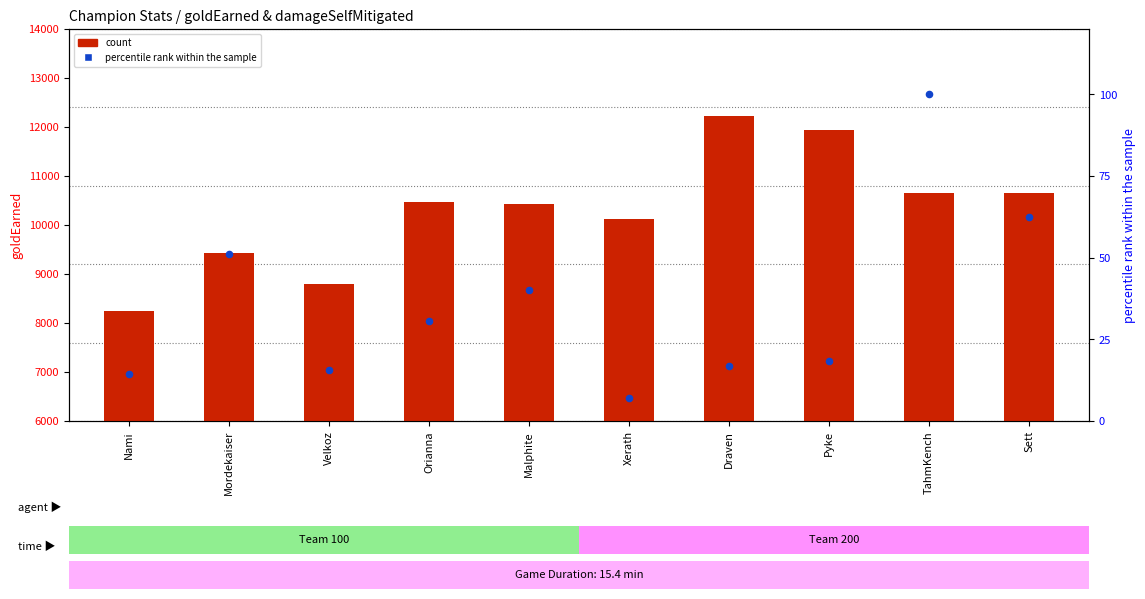

Which series contains the lowest Y value?

percentile rank within the sample